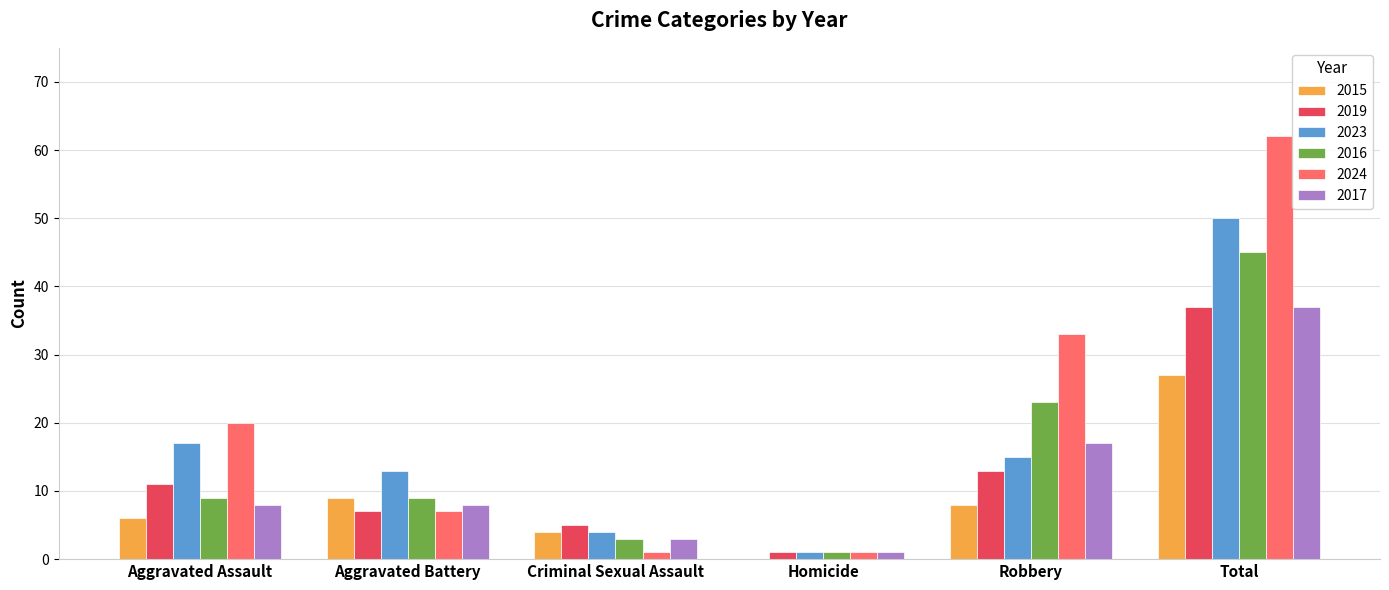

Is it true that 2024 equals 1 at Criminal Sexual Assault?

True